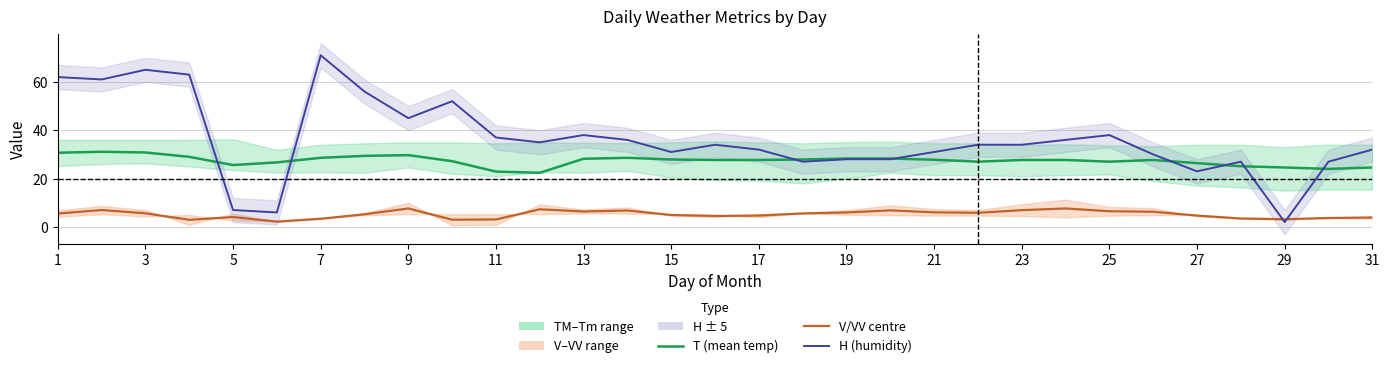

Is this an area chart (filled region under the line)?

No